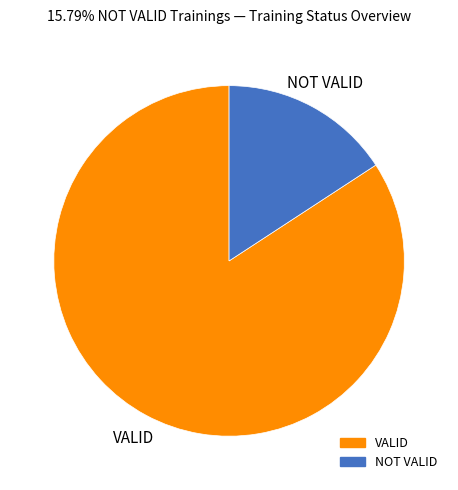

What is the ratio of the value at VALID to the value at NOT VALID?

5.3